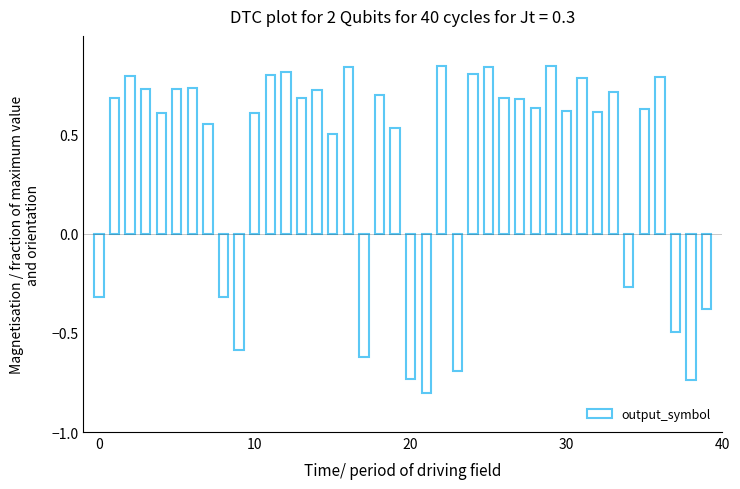

Does the chart contain stacked bars?

No